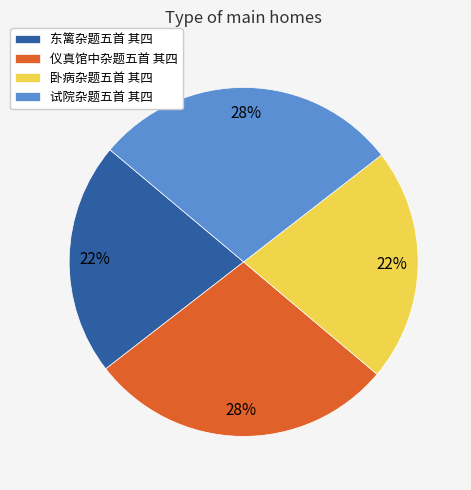

Is there any slice that represents more than half of the pie?

No